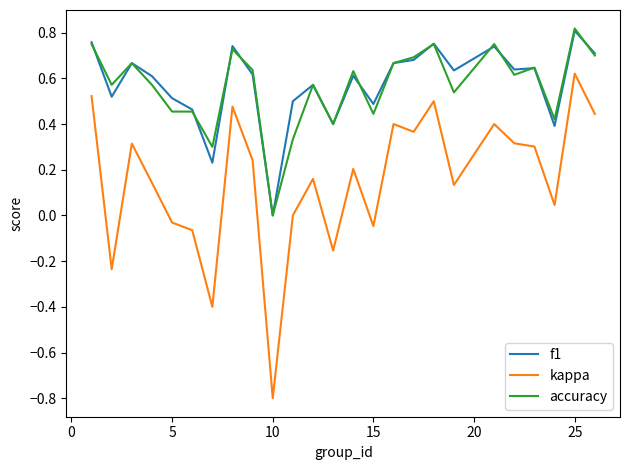

True or false: kappa and accuracy cross at least once.

False